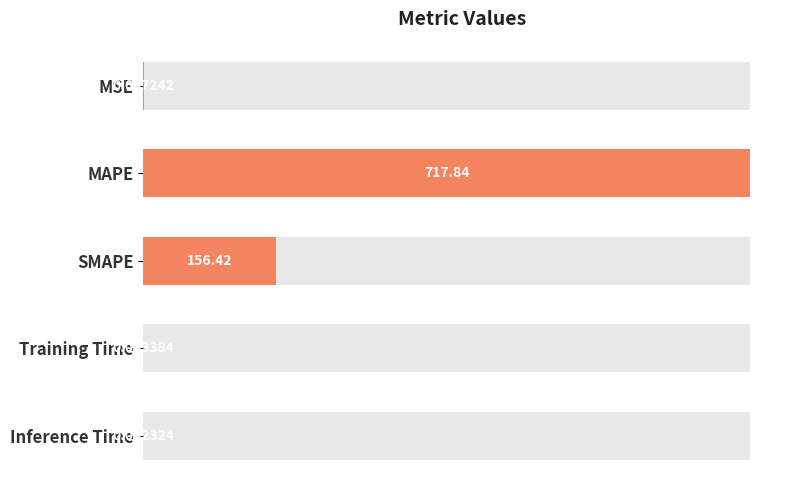

Where is the data nearest to the value 0?

Inference Time